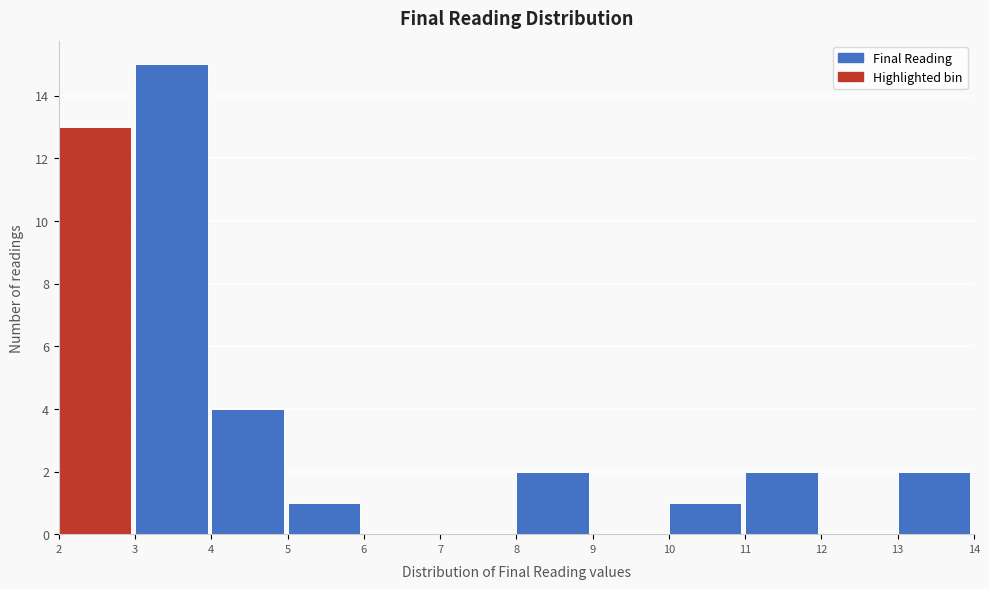

Reading left to right, what are all the values shown in this chart?

2=13	3=15	4=4	5=1	6=0	7=0	8=2	9=0	10=1	11=2	12=0	13=2